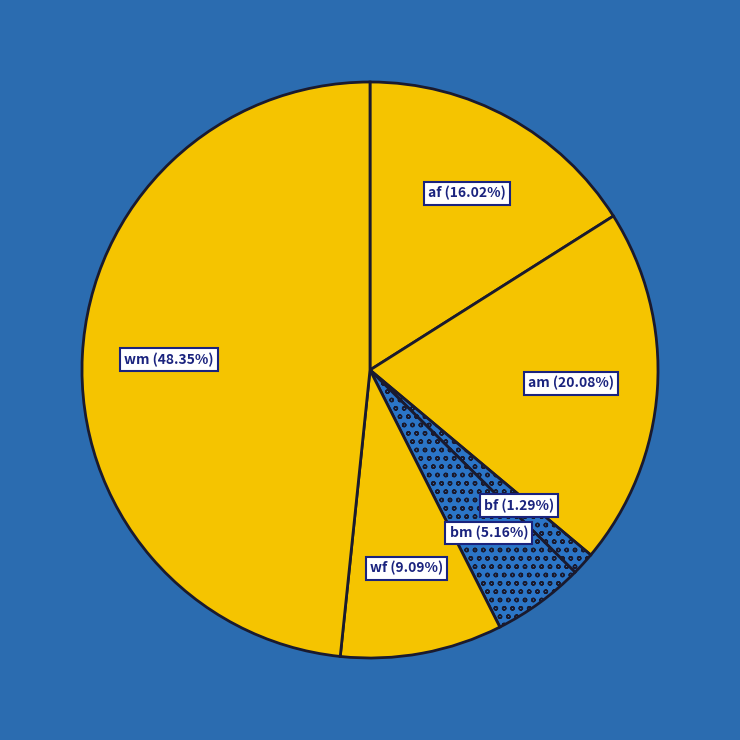

To the nearest percent, what is the combined percentage of bm and wm?

54%